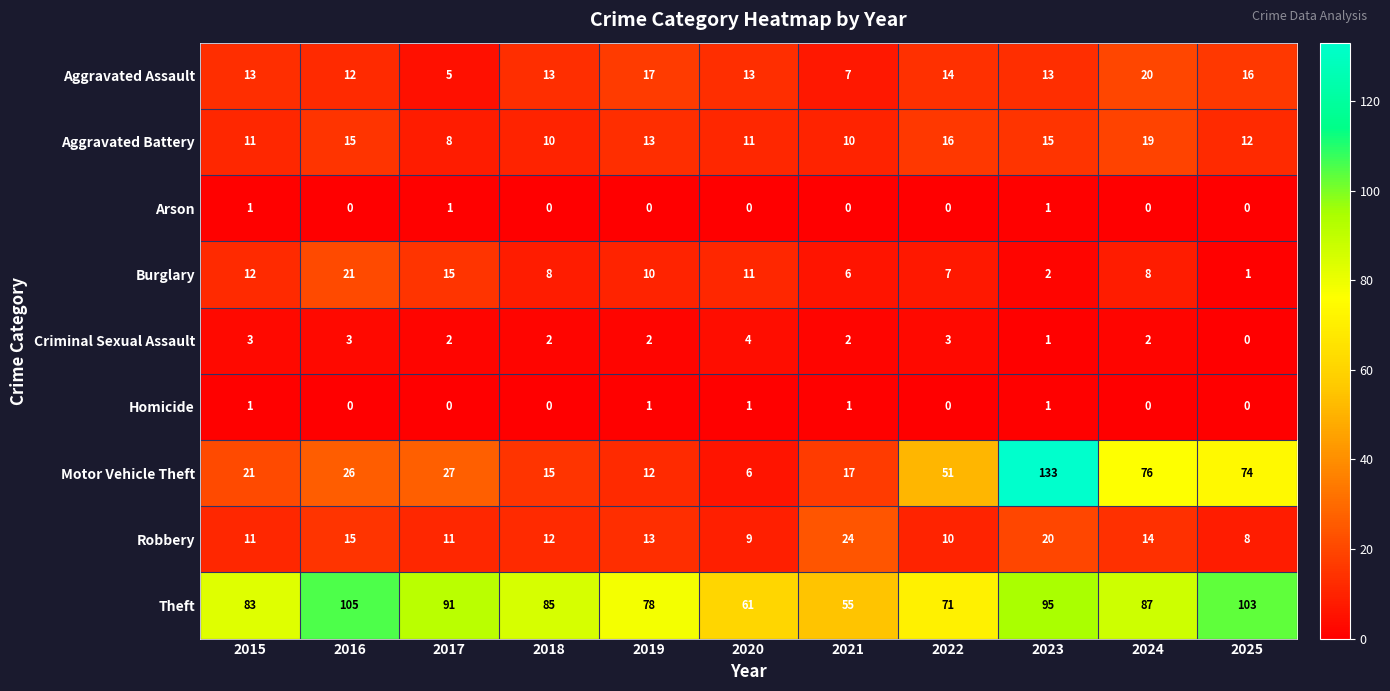

The value of Homicide at 2020 is 1. True or false?

True